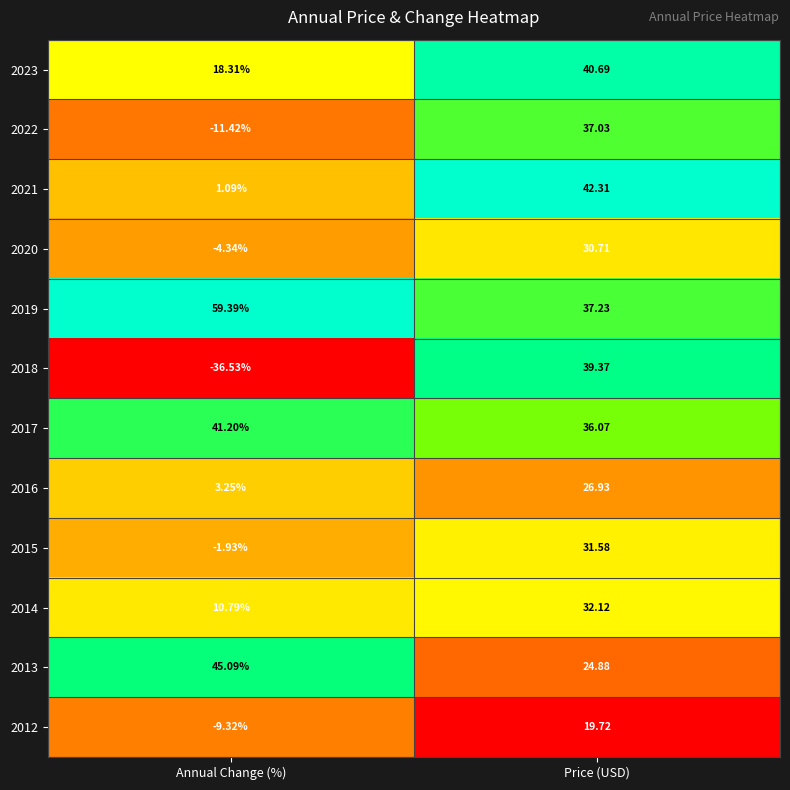

Is the value of 2023 at Price (USD) greater than the value of 2017 at Annual Change (%)?

No